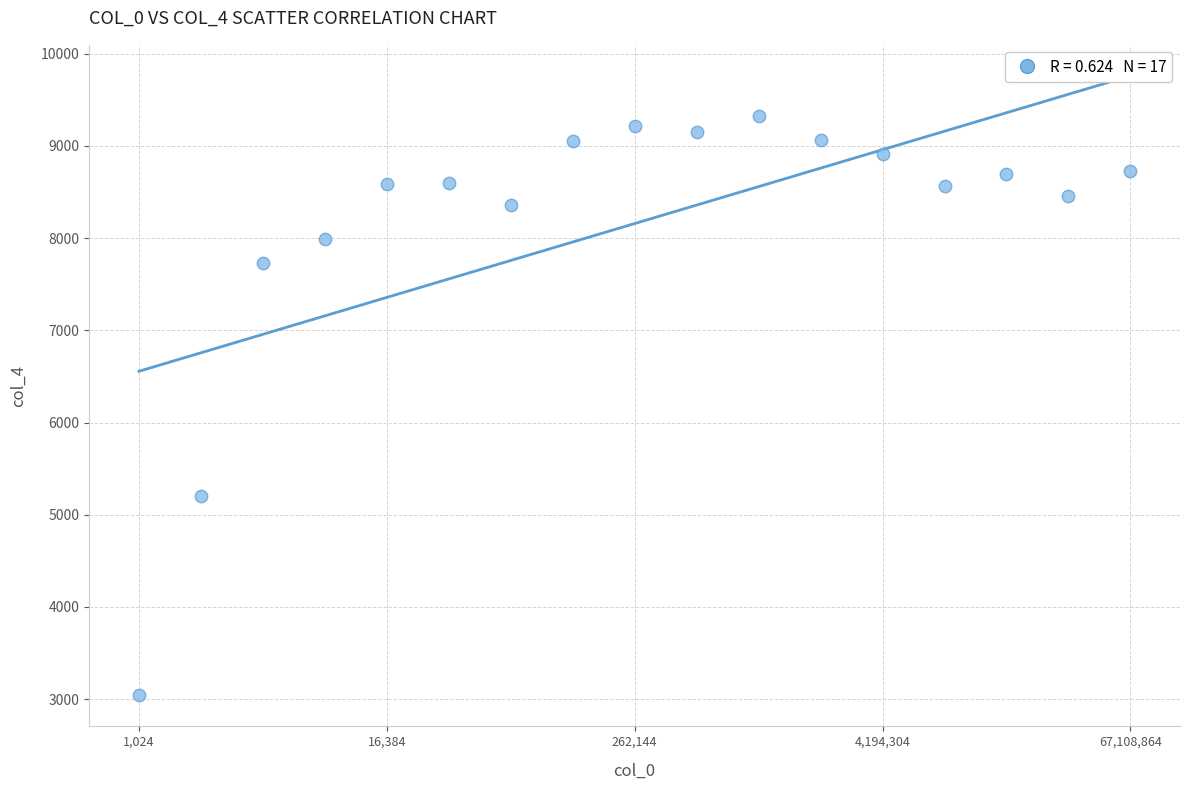

What Y value in the scatter plot is closest to 6185?

5206